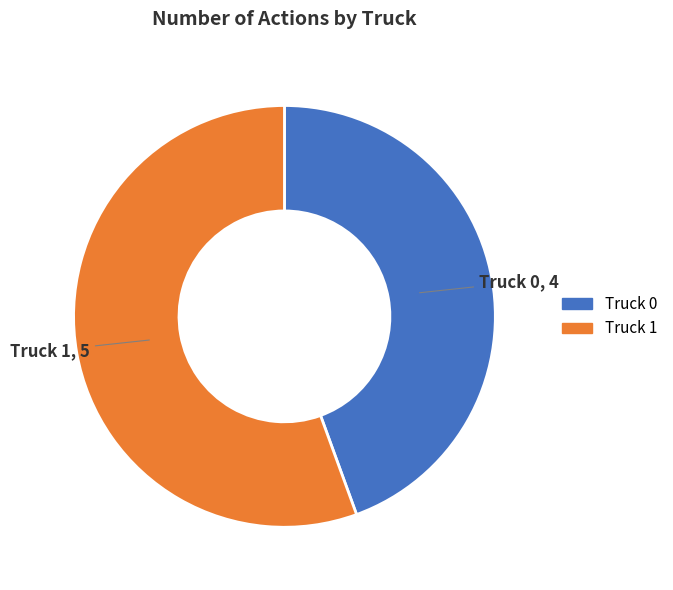

The Truck 1 slice represents 56% of the pie. True or false?

True